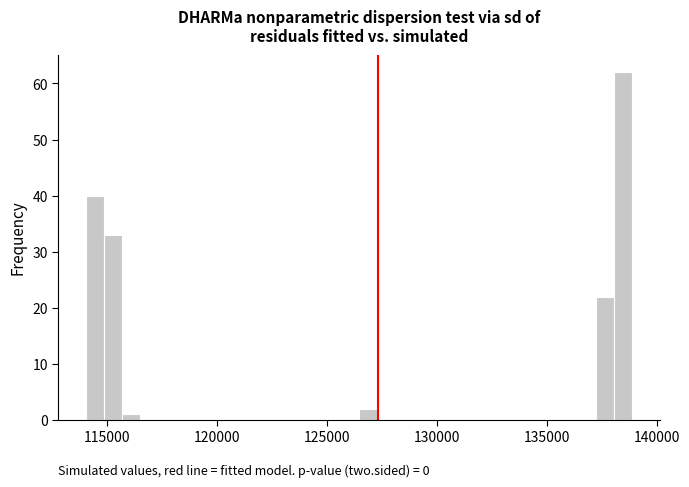

Read against the x-axis, roughly where is the centre of the tallest bar?

138500